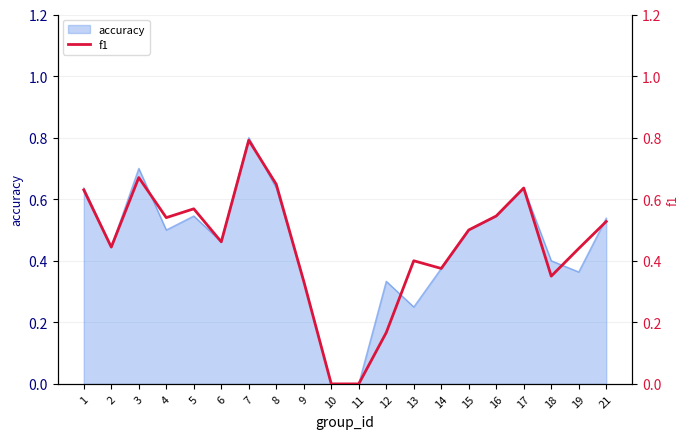

Reading left to right, list all the values displayed in this chart.

0.6	0.4	0.7	0.5	0.6	0.5	0.8	0.6	0.3	0.0	0.0	0.2	0.4	0.4	0.5	0.5	0.6	0.3	0.4	0.5